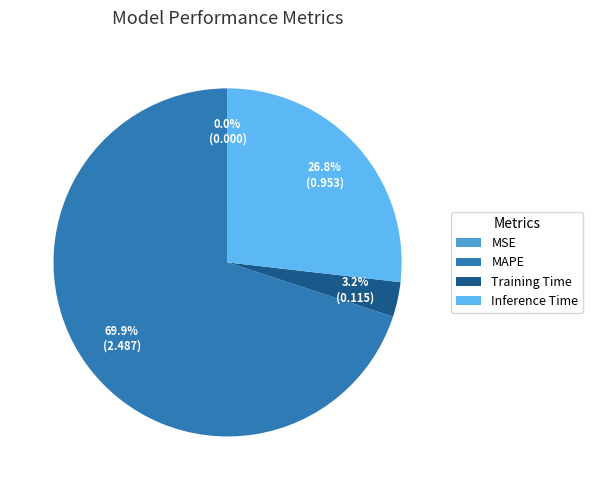

Between MAPE and Inference Time, which is larger?

MAPE